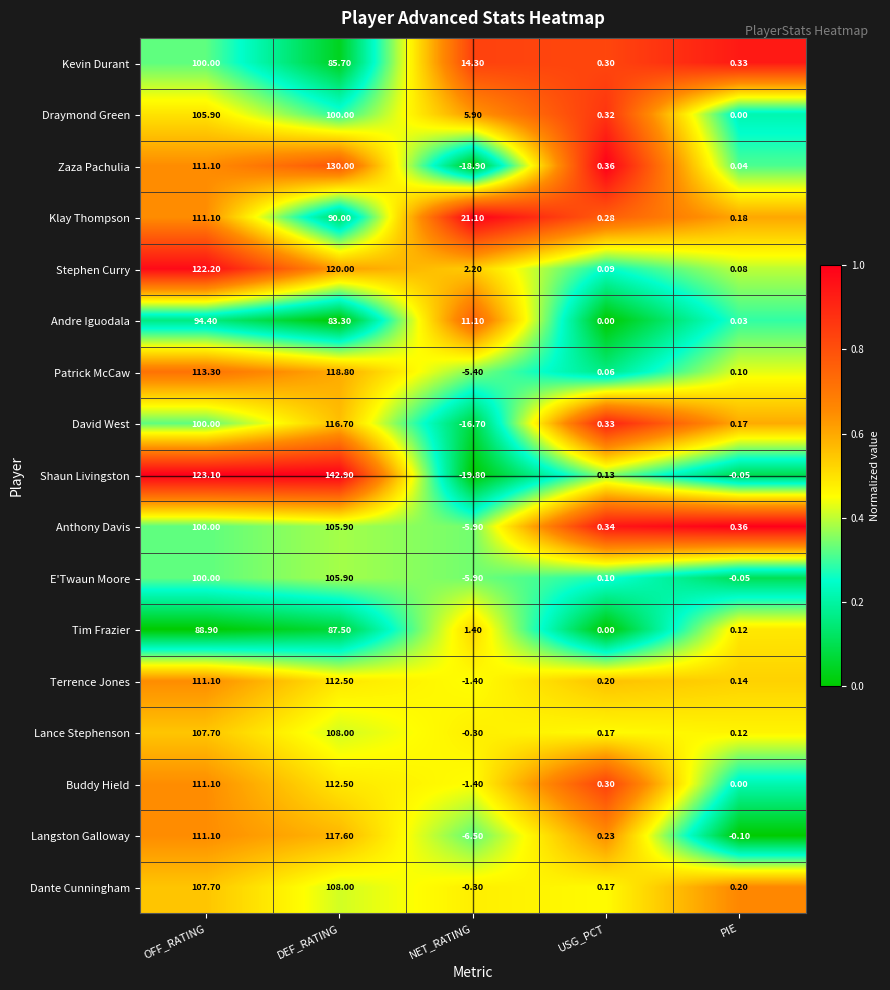

Rank the categories by Dante Cunningham value from highest to lowest.

DEF_RATING, OFF_RATING, PIE, USG_PCT, NET_RATING